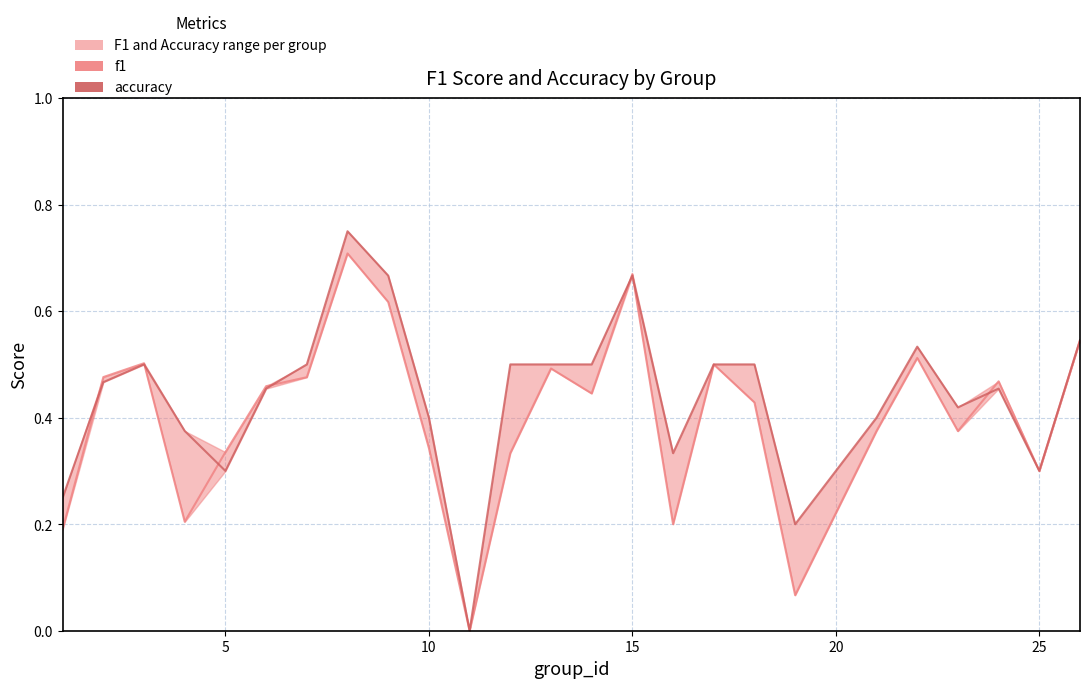

True or false: f1 and accuracy cross at least once.

True